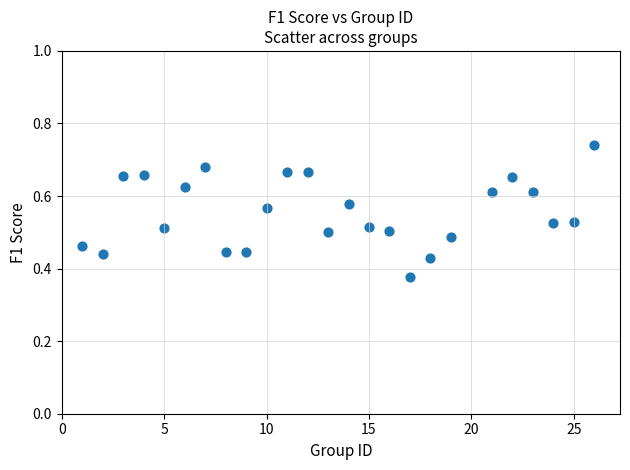

What is the range of X values (max minus min)?

25.0